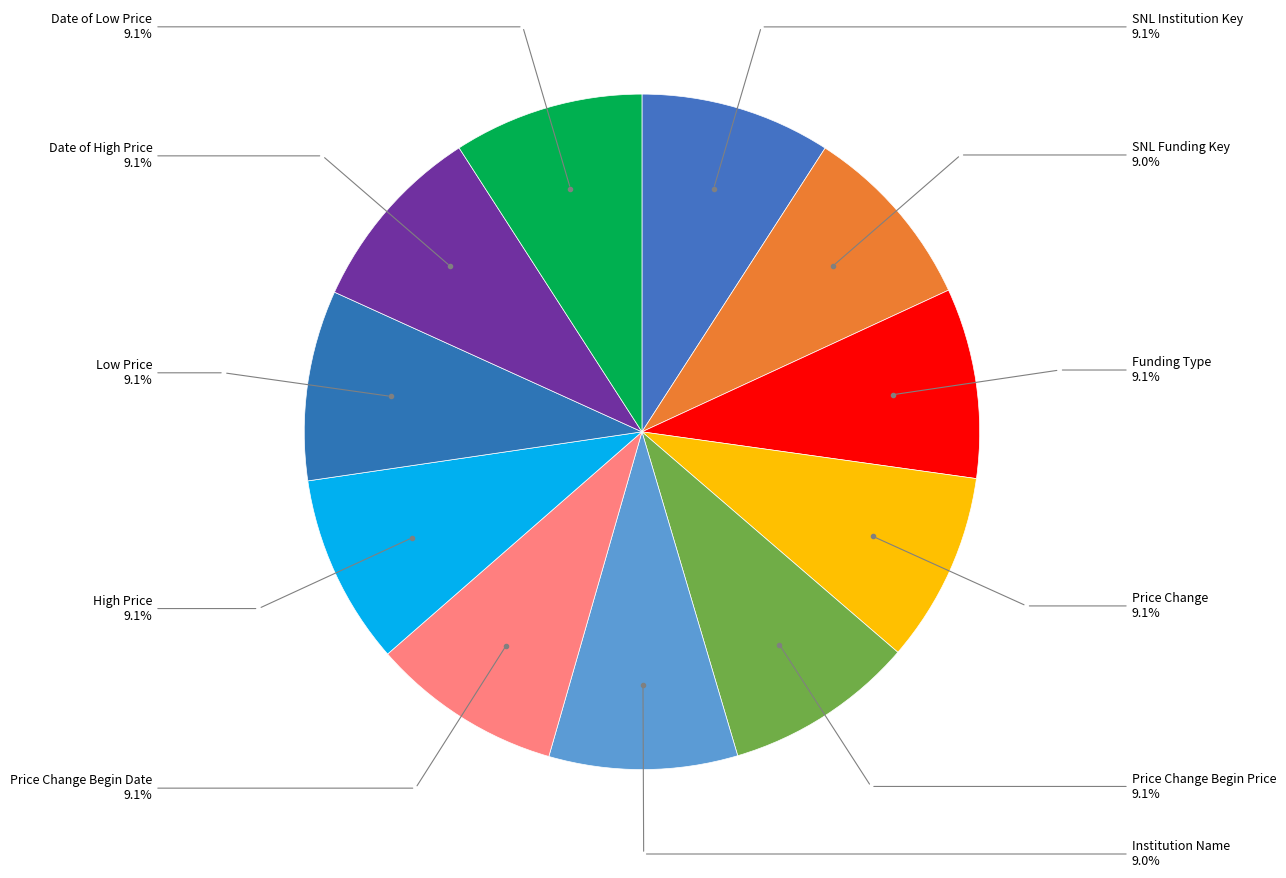

How many slices are in this pie chart?

11